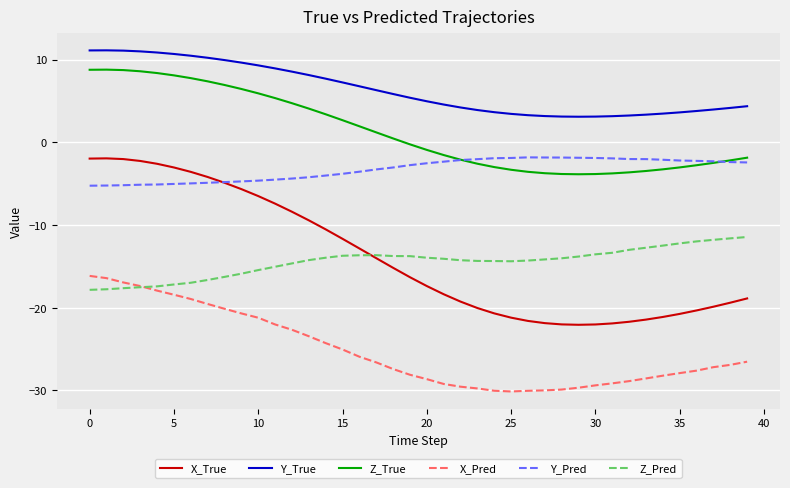

In Z_True, how many points are lower than both neighbors (excluding endpoints)?

1